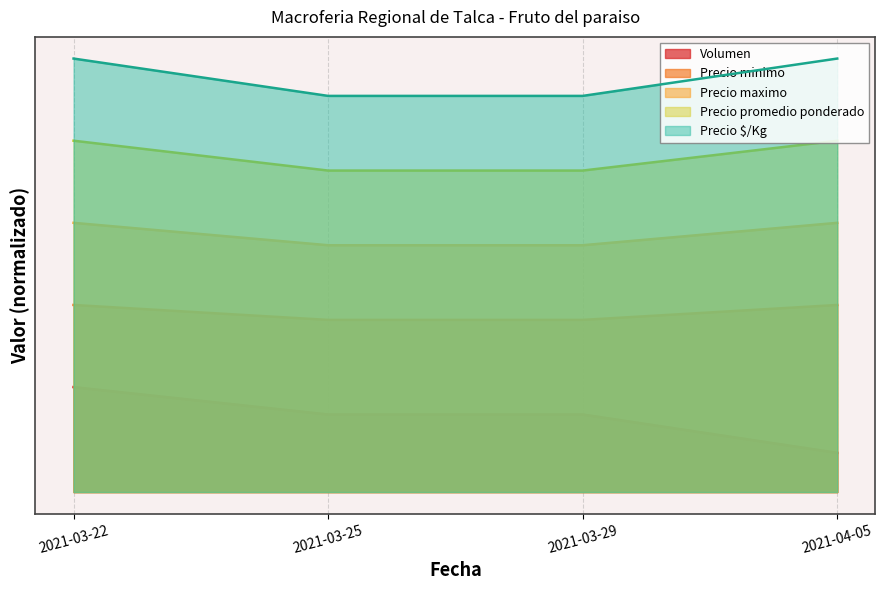

Between 2021-03-25 and 2021-04-05, which is larger?

2021-03-25